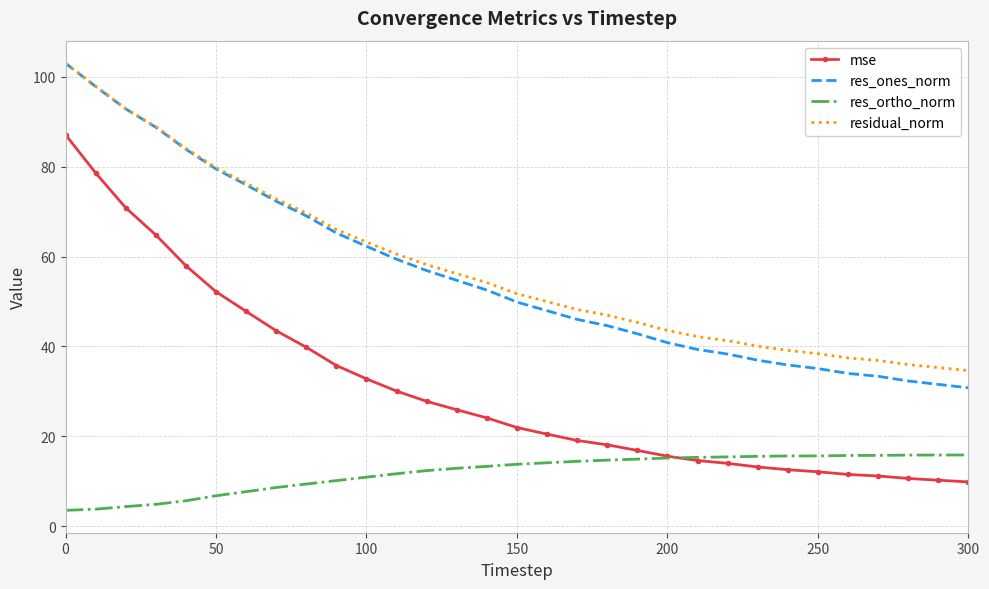

True or false: mse and residual_norm cross at least once.

False